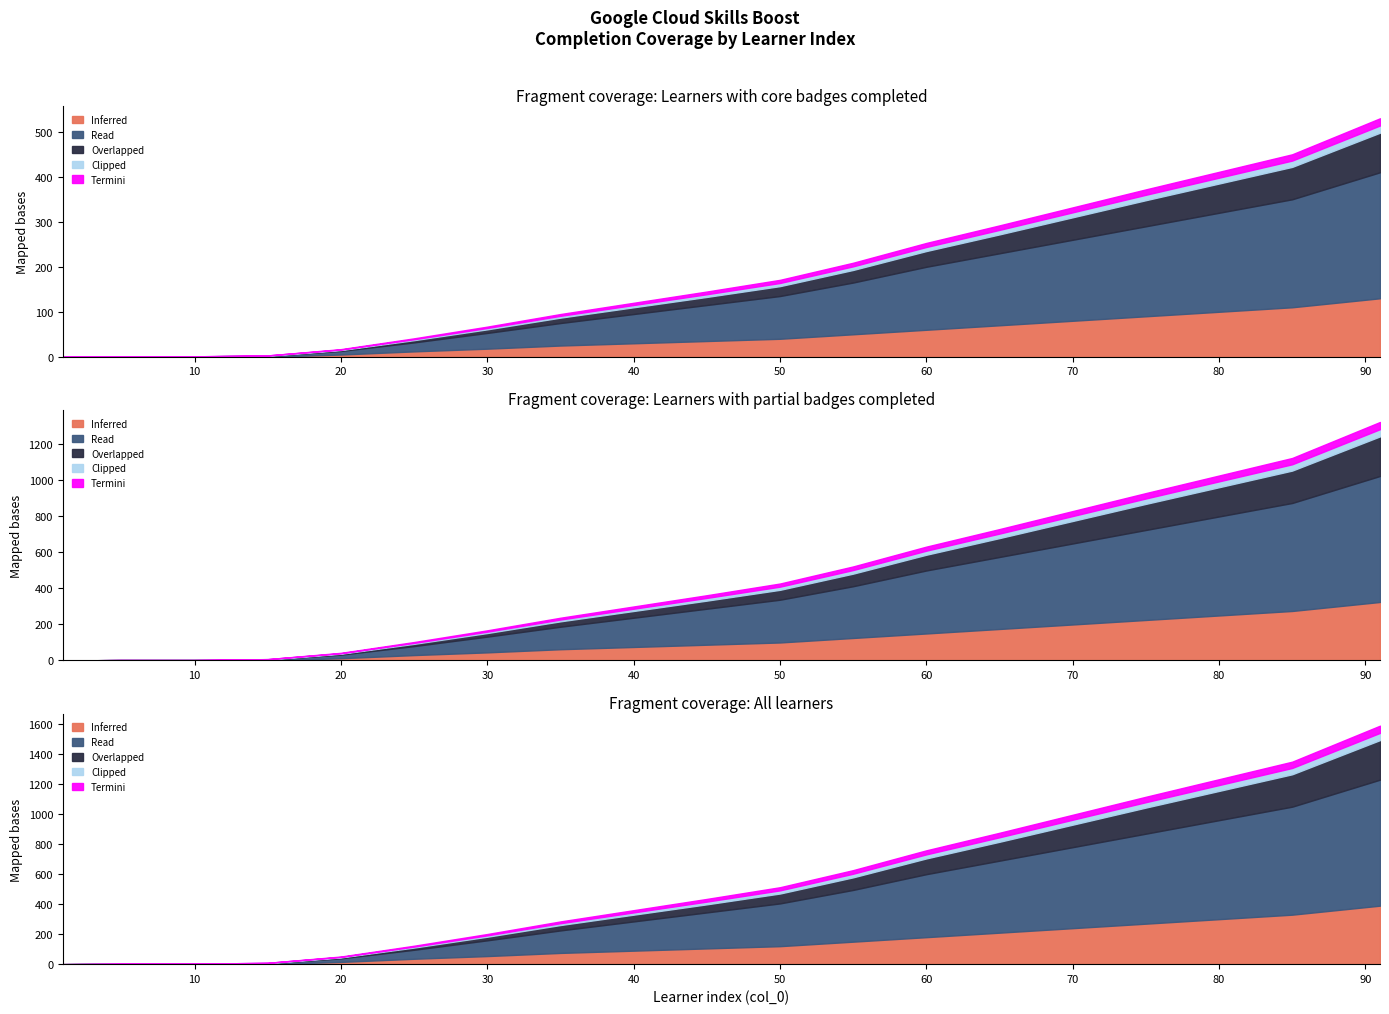

What is the total value across all series at 60?

253